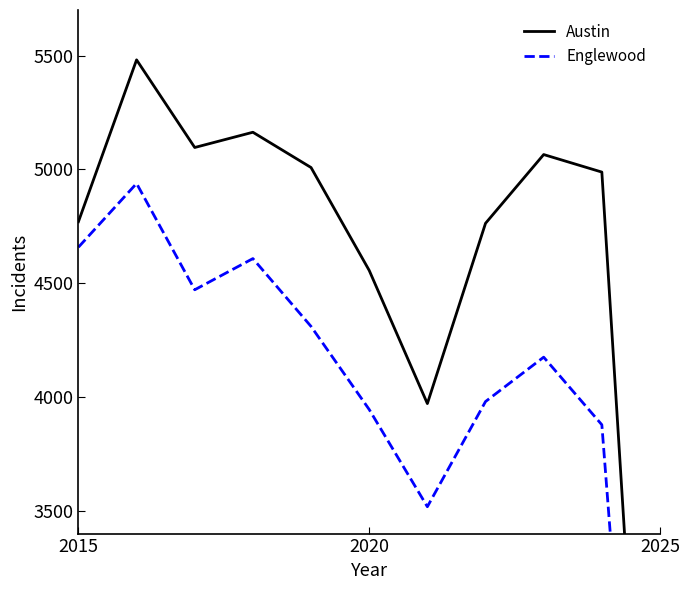

Count the number of categories in the chart.

11